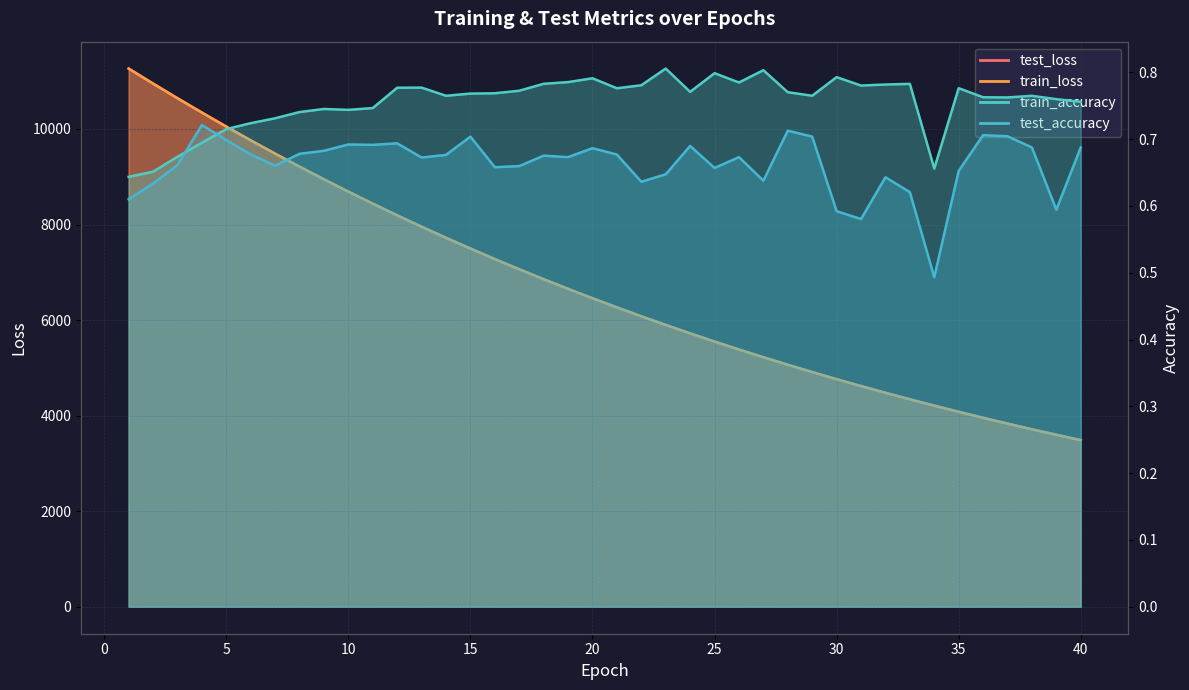

Does the chart have visible grid lines?

Yes